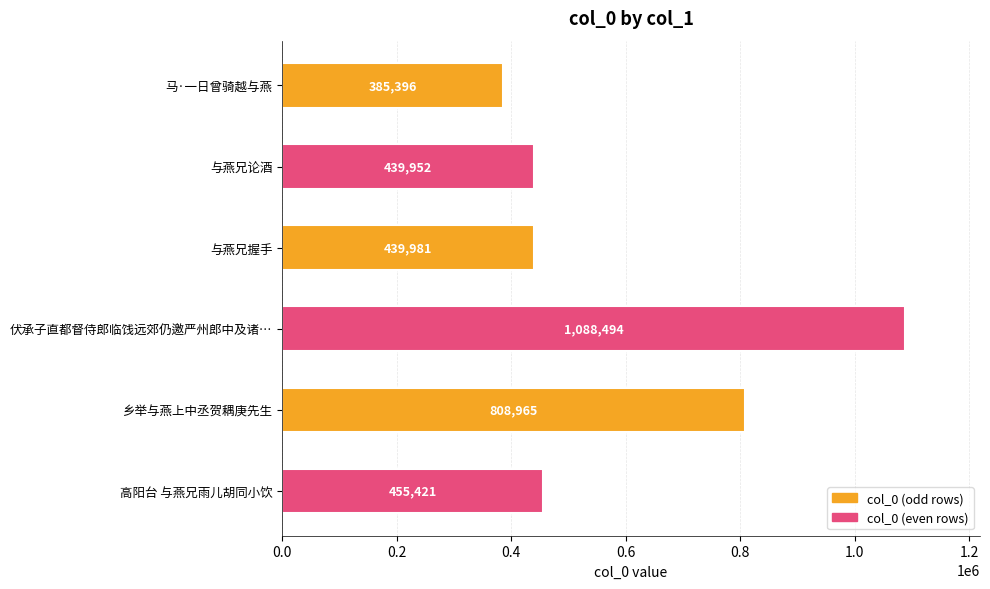

How many values are below 455421?

3